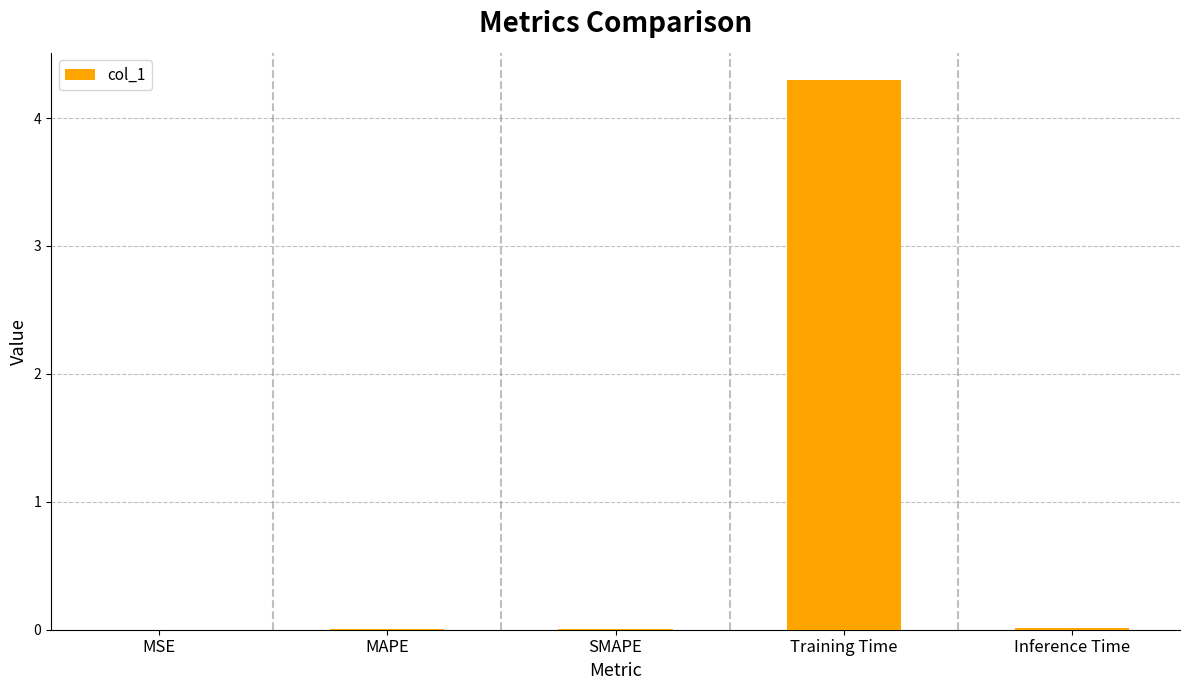

The chart shows a value of 0.0 at MAPE. True or false?

True